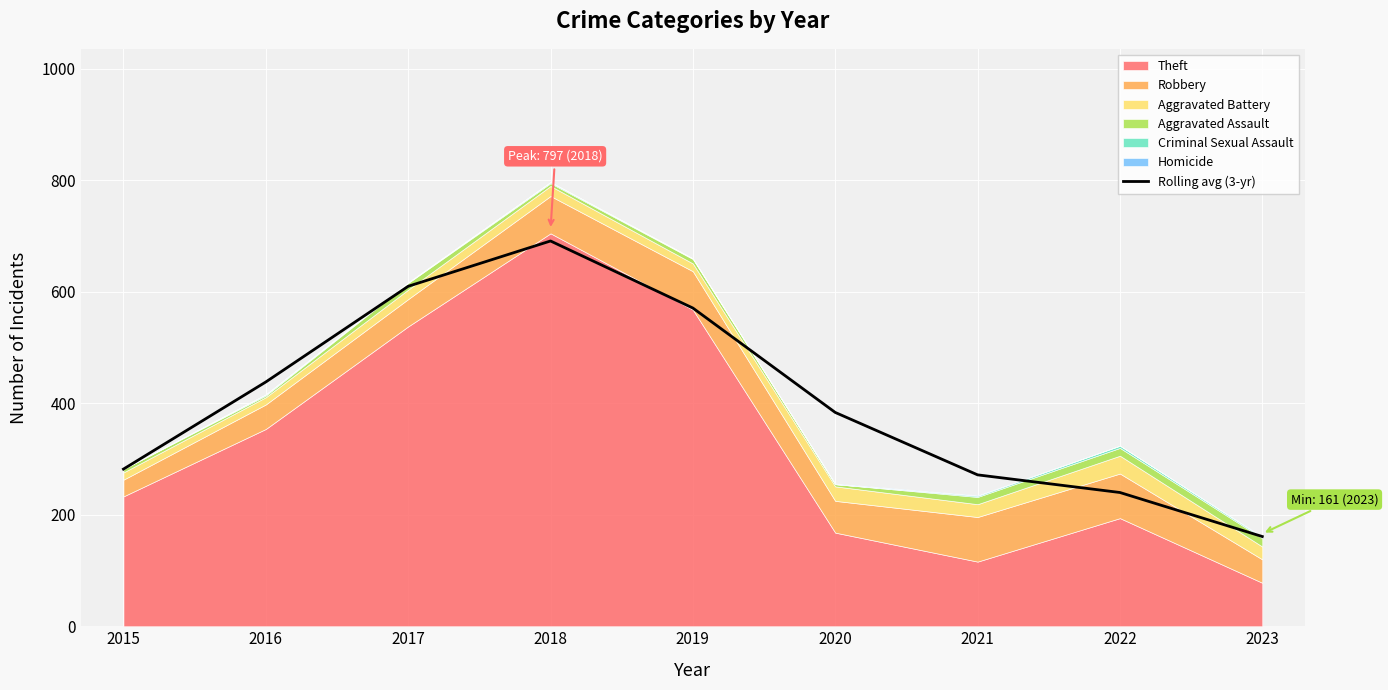

What is the value of the 5th point from the left?

571.0